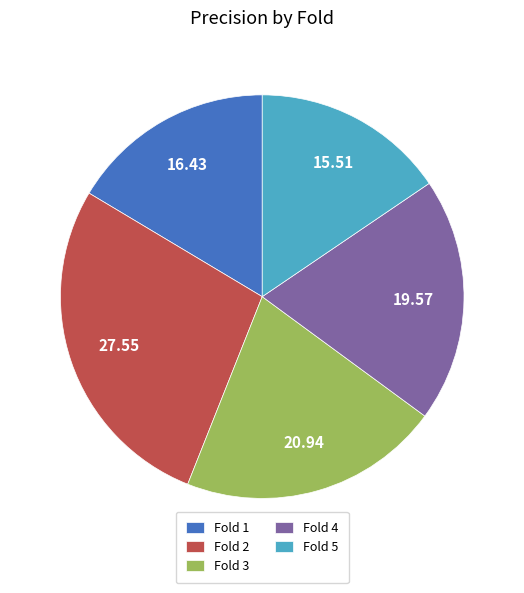

Which category has the smallest portion of the pie?

Fold 5